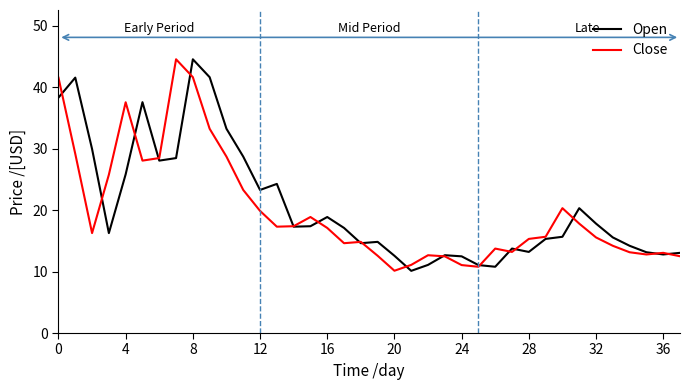

What is the minimum value shown in the chart?

10.1